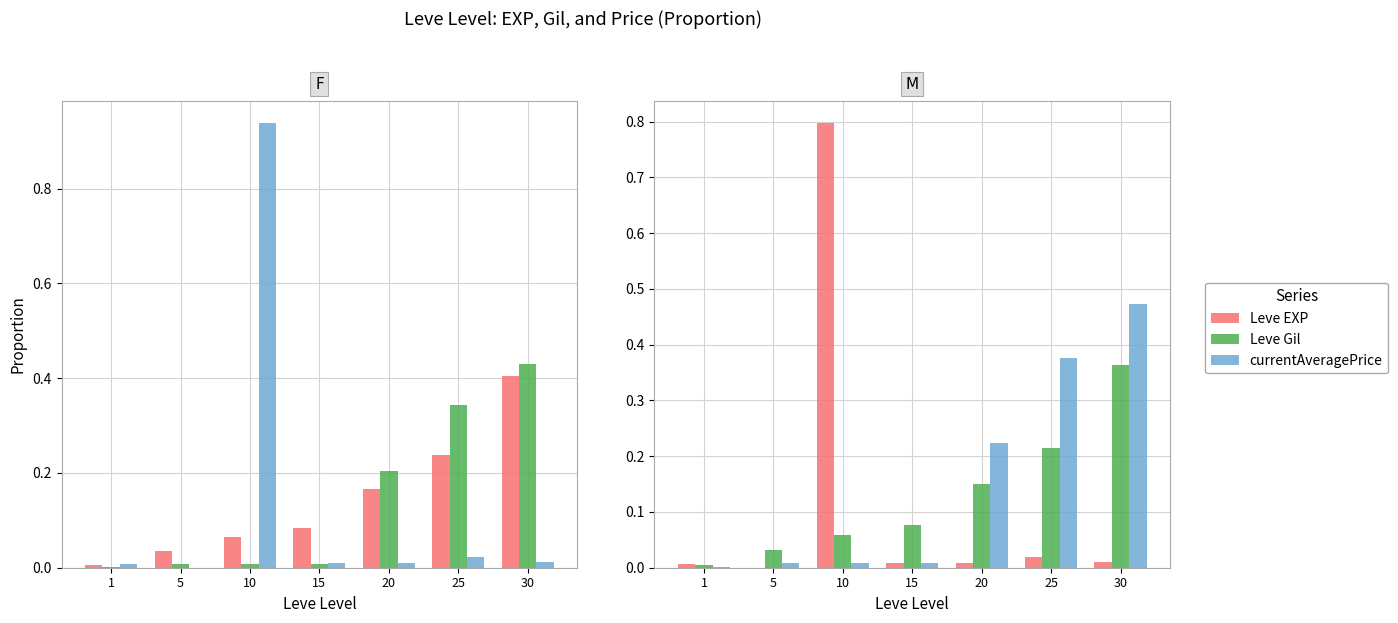

Rank the series by their average value, from highest to lowest.

currentAveragePrice, Leve Gil, Leve EXP